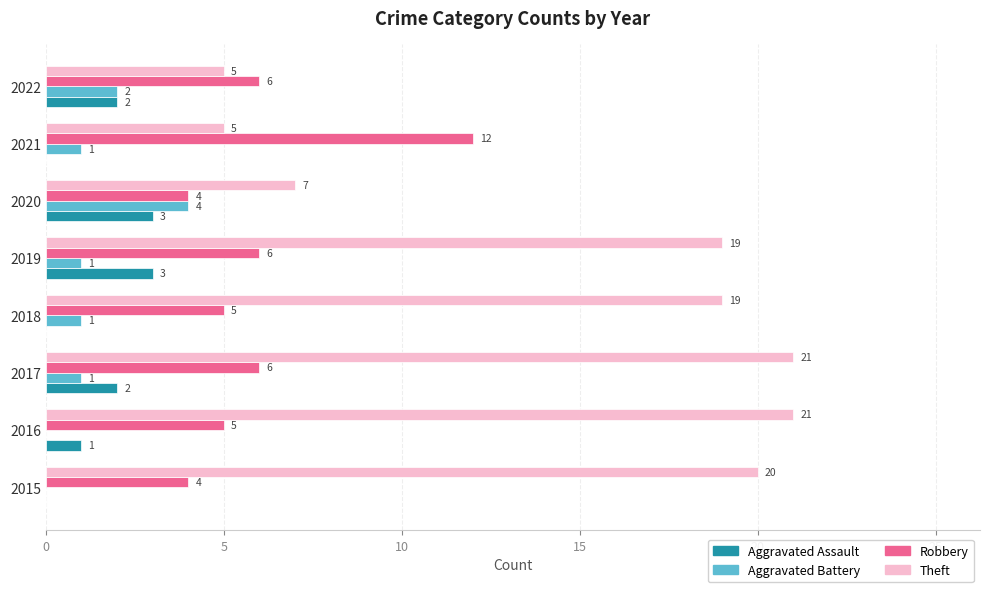

Is the value of Aggravated Assault at 2016 greater than the value of Robbery at 2020?

No